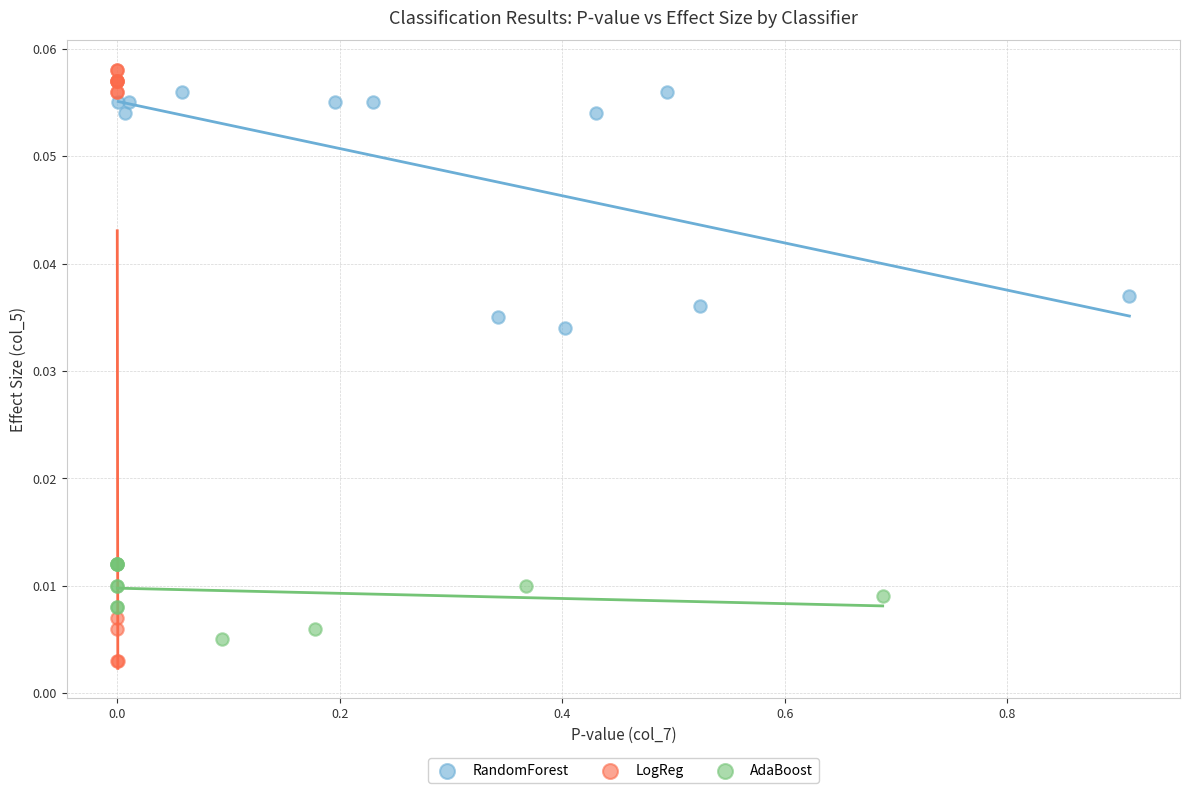

Which series has the widest spread of Y values?

LogReg